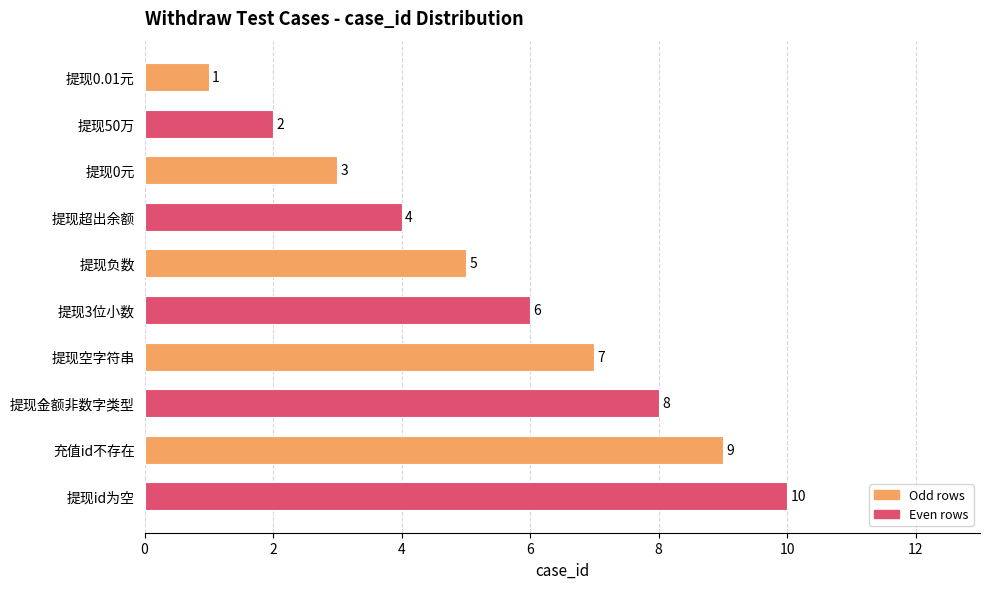

How many values are between 3 and 8?

6